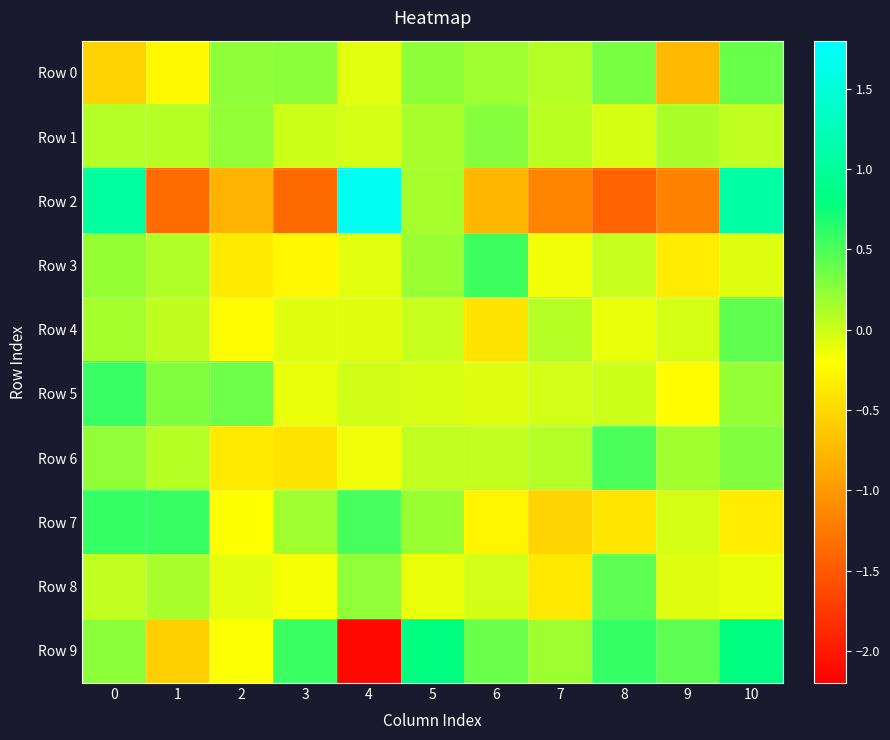

How many data points does each series have?

11